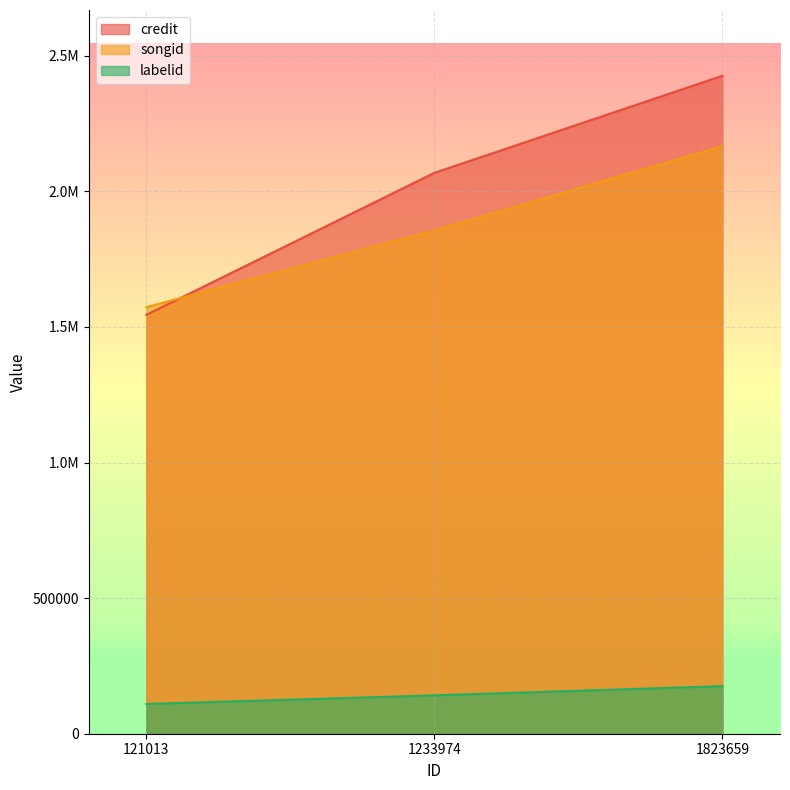

Which series changed the most between 1233974 and 1823659?

credit